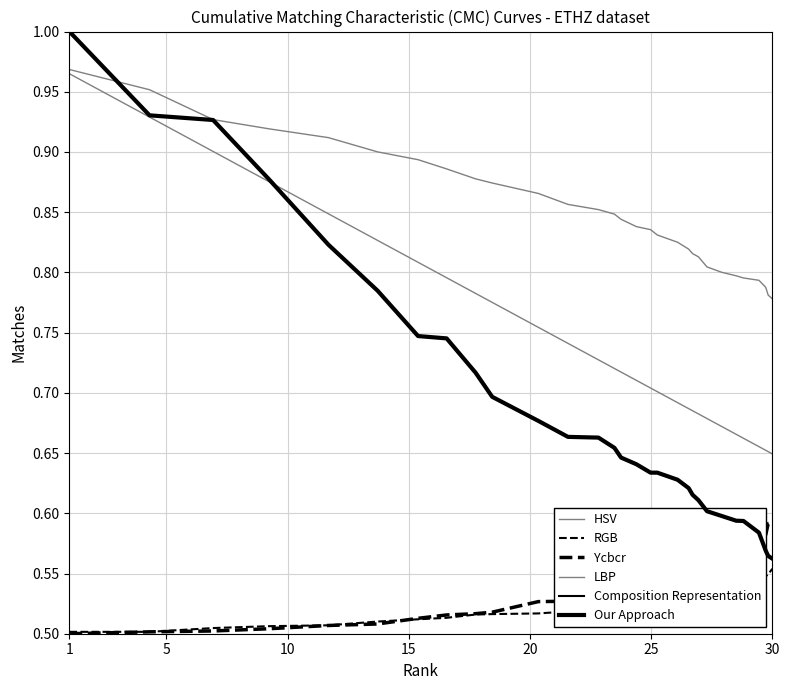

At which label is Ycbcr closest to 0?

1